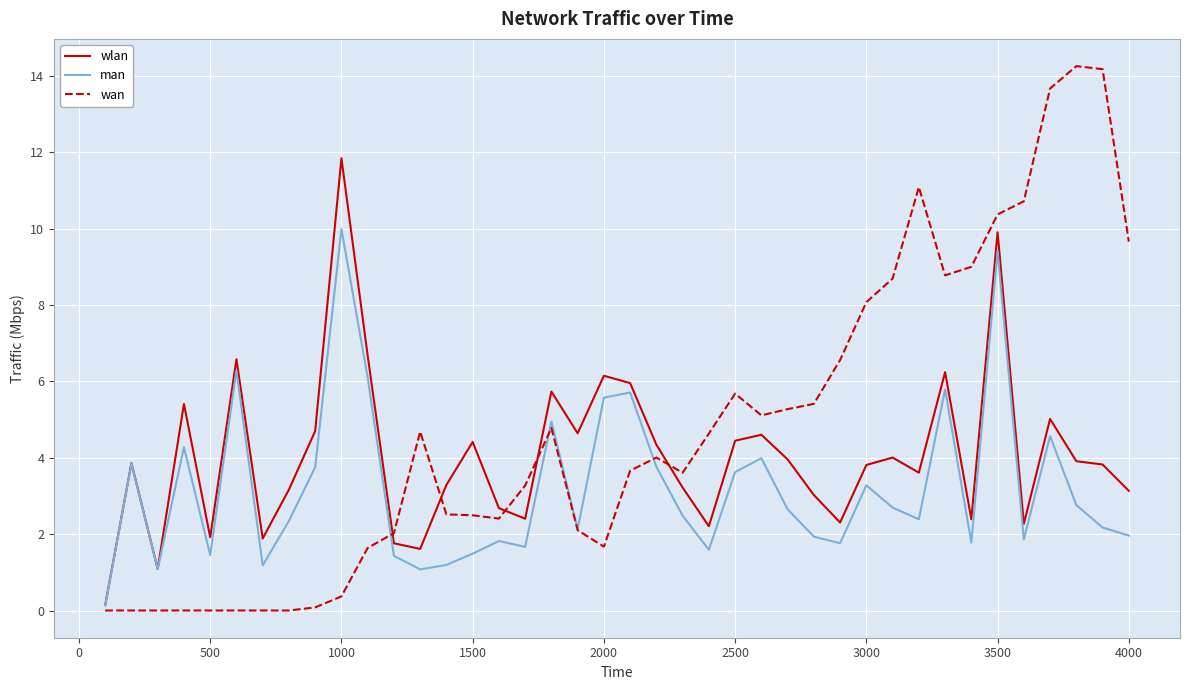

What is the maximum value for man?

10.0